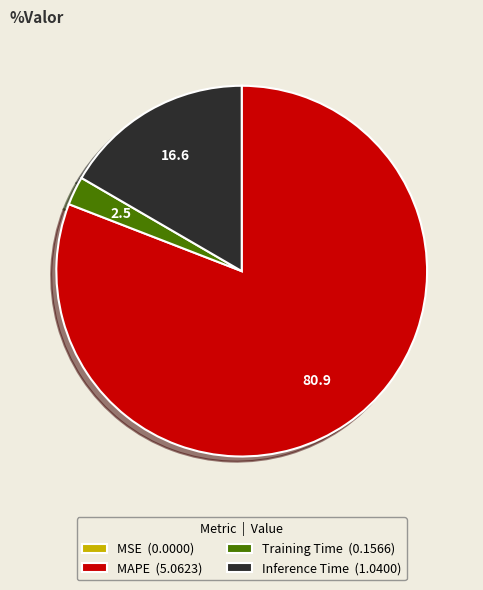

The Training Time (0.1566) slice represents 3% of the pie. True or false?

True